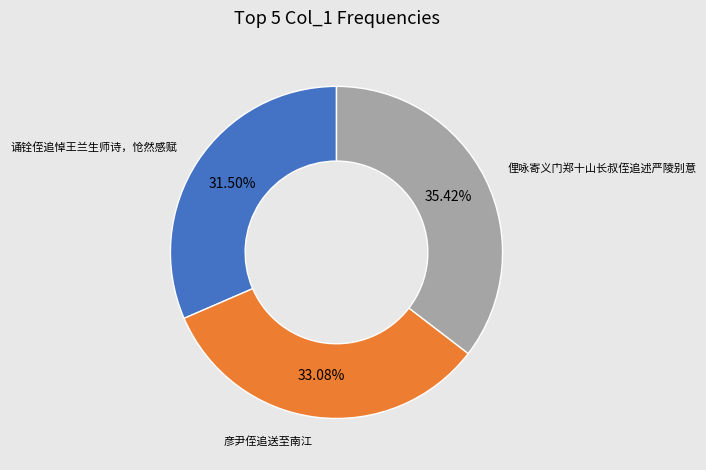

Is there a majority slice in this chart?

No